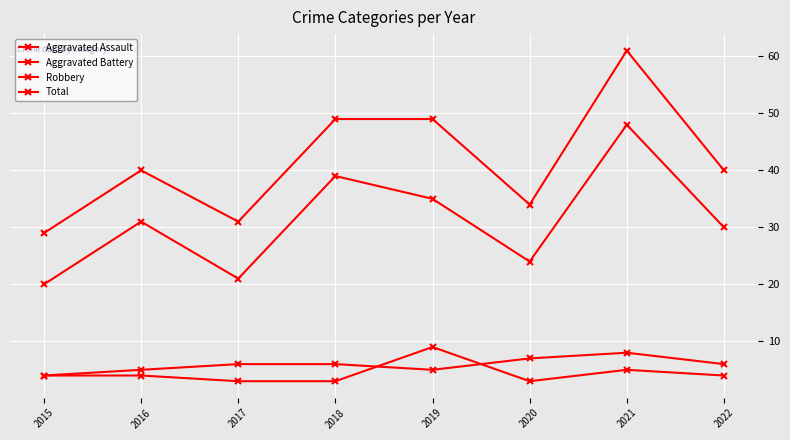

Count the number of data series in this chart.

4